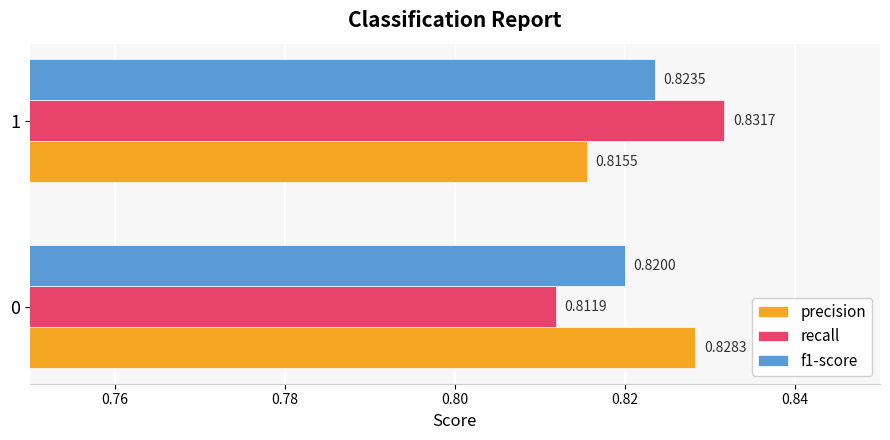

How many distinct data groups are displayed?

3